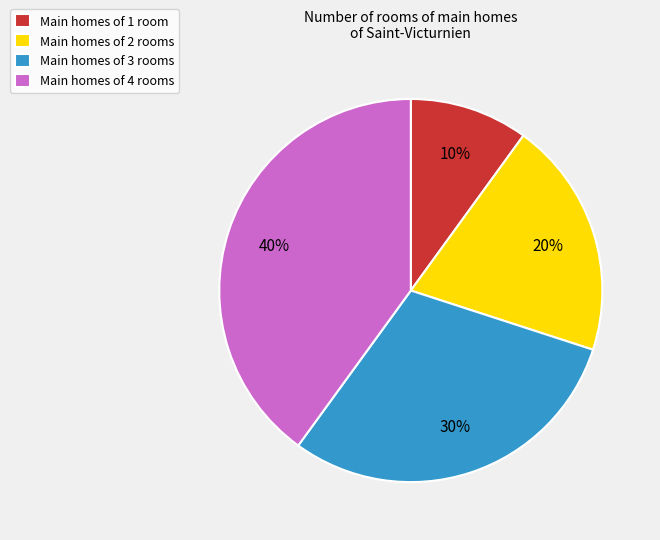

Rank the categories by value from lowest to highest.

Main homes of 1 room, Main homes of 2 rooms, Main homes of 3 rooms, Main homes of 4 rooms